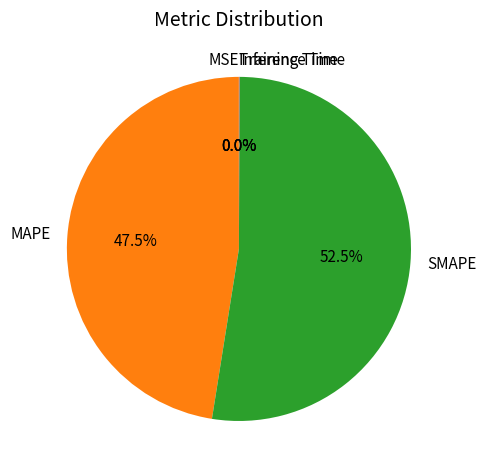

What is the largest slice in the pie chart?

SMAPE